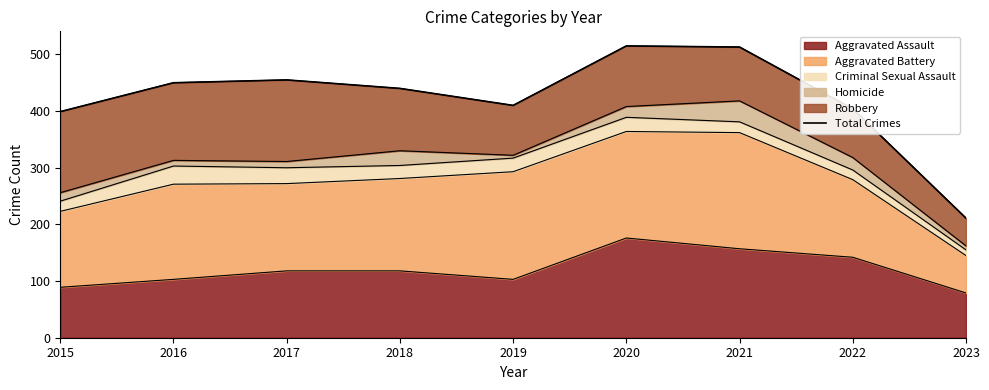

True or false: the data shows 450 at 2016.

True